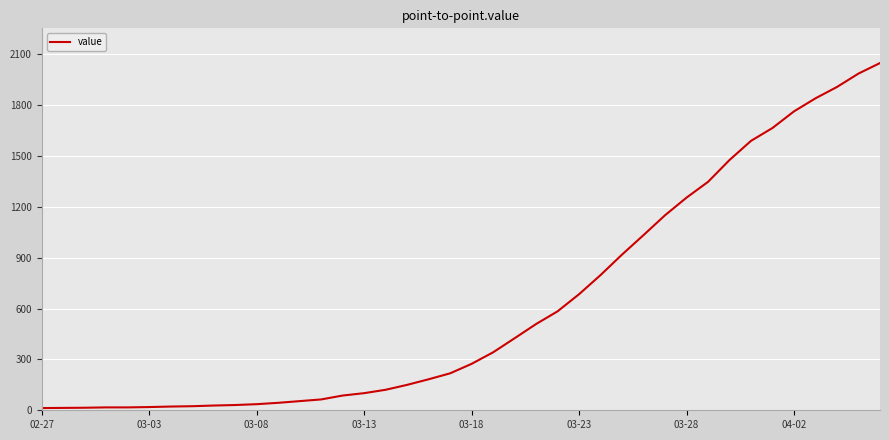

What is the maximum value shown in the chart?

2049